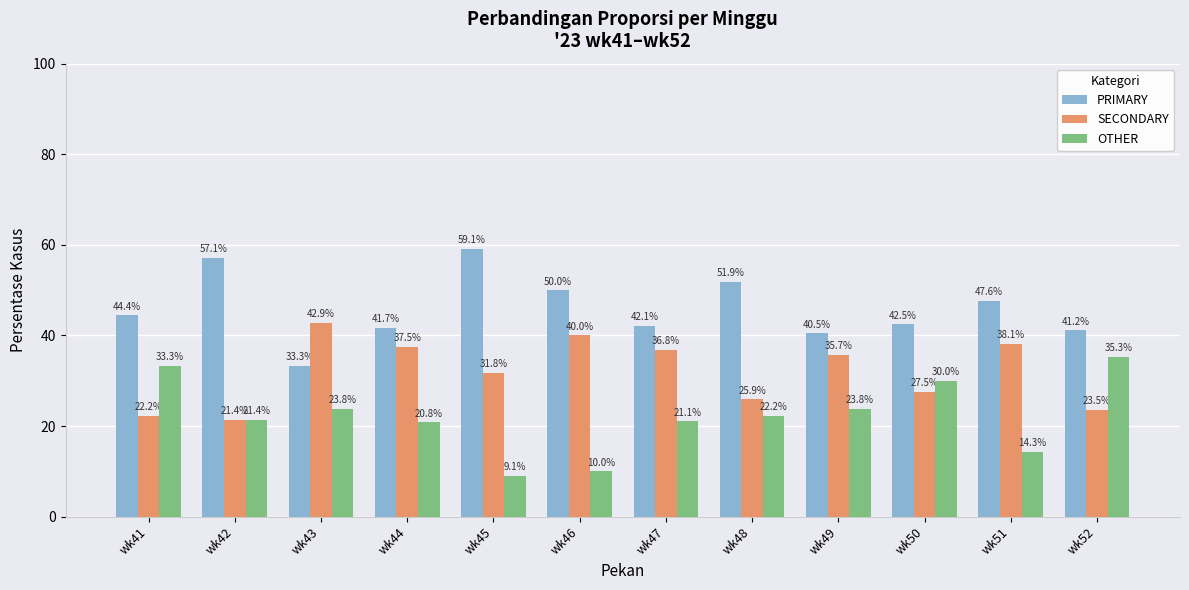

How many data points does each series have?

12